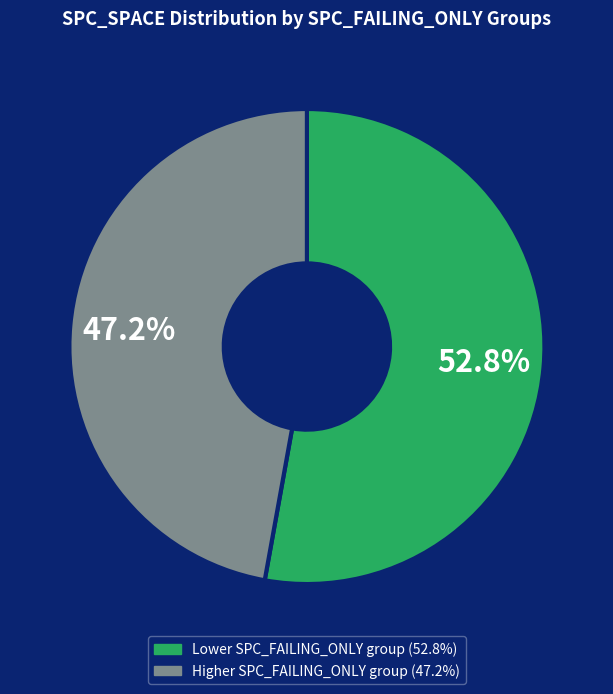

Does any single category account for the majority?

Yes